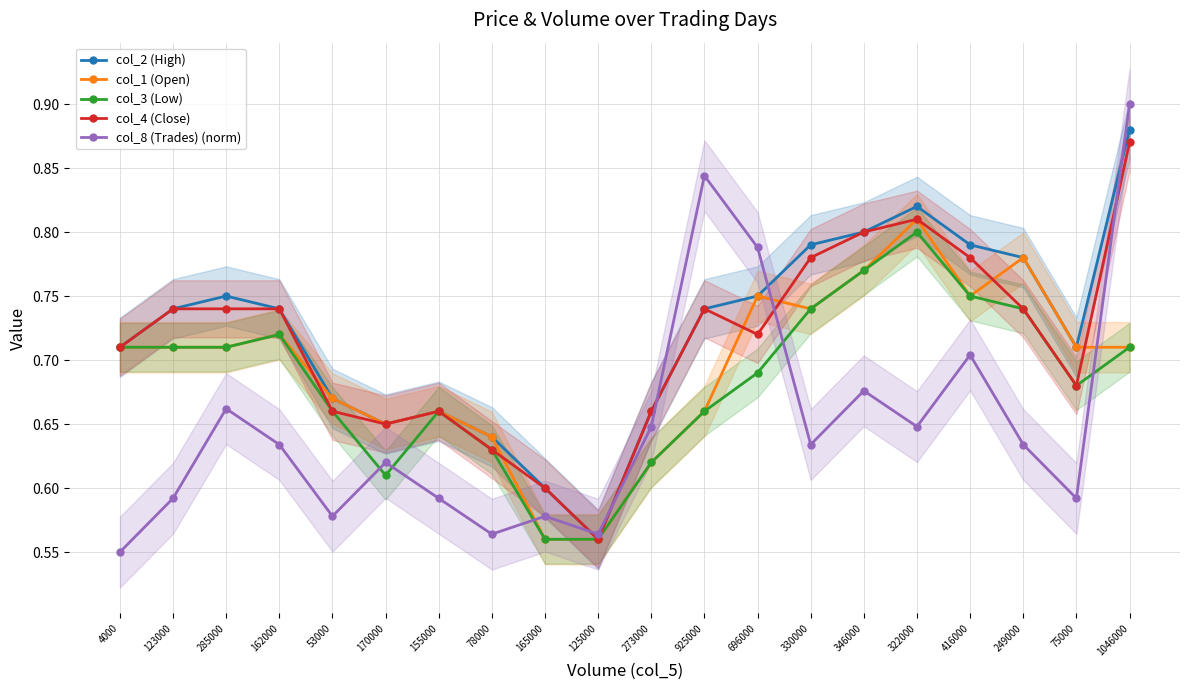

List the series in order of their peak value, highest first.

col_8 (Trades) (norm), col_2 (High), col_4 (Close), col_1 (Open), col_3 (Low)